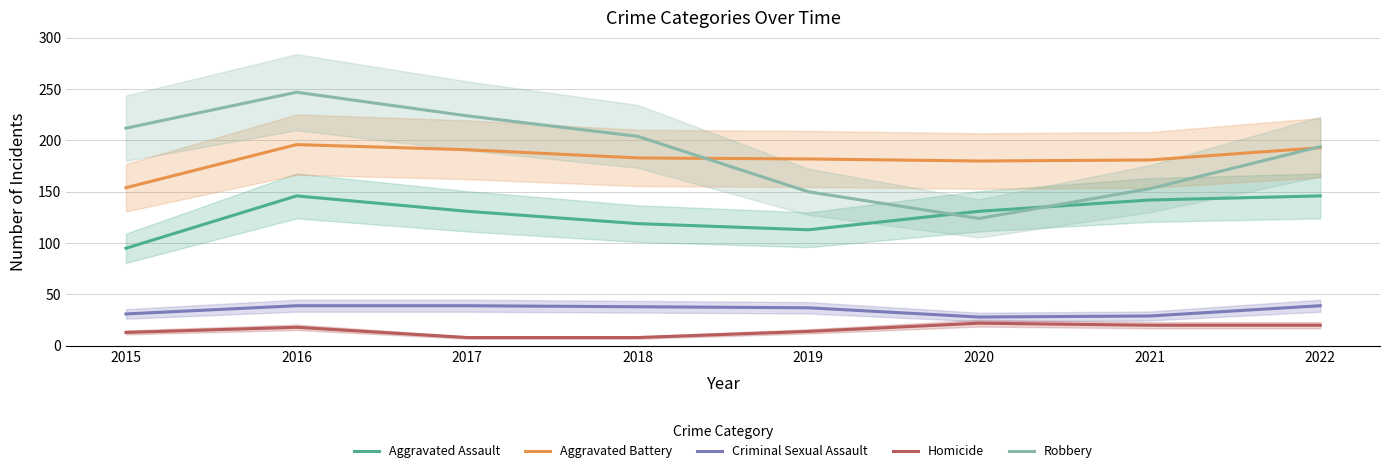

In Aggravated Battery, how many points are higher than both neighbors (excluding endpoints)?

1